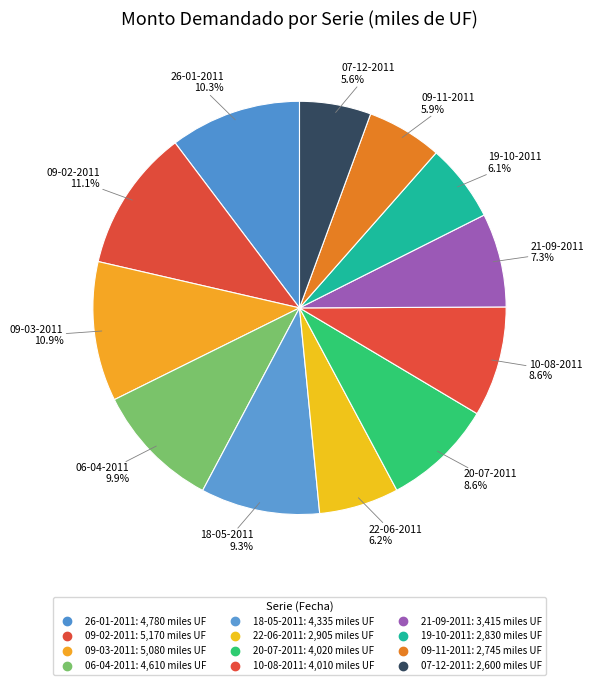

What is the change in value from 26-01-2011 to 07-12-2011?

-2180